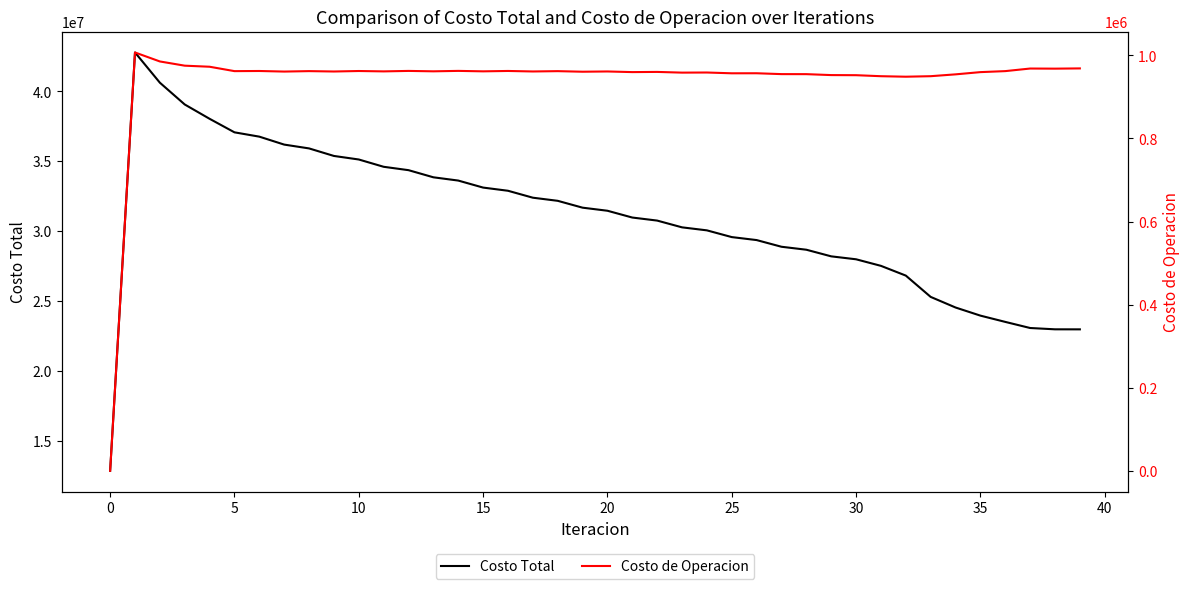

True or false: Costo de Operacion and Costo Total intersect in this chart.

False